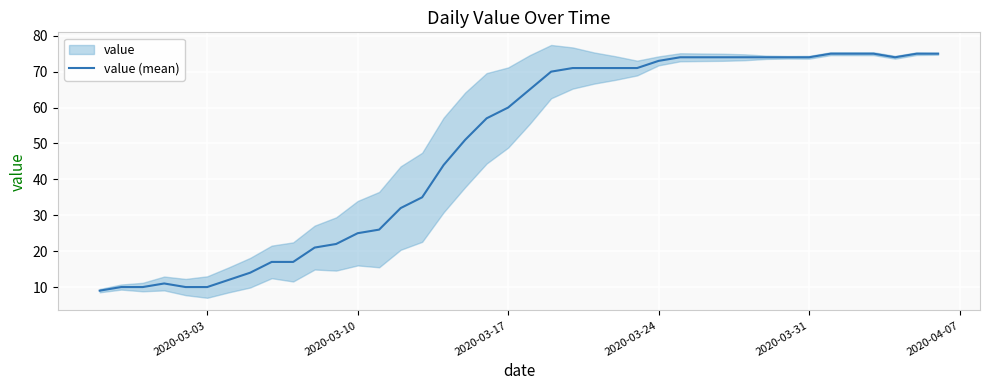

What is the difference between the second highest and minimum values?

66